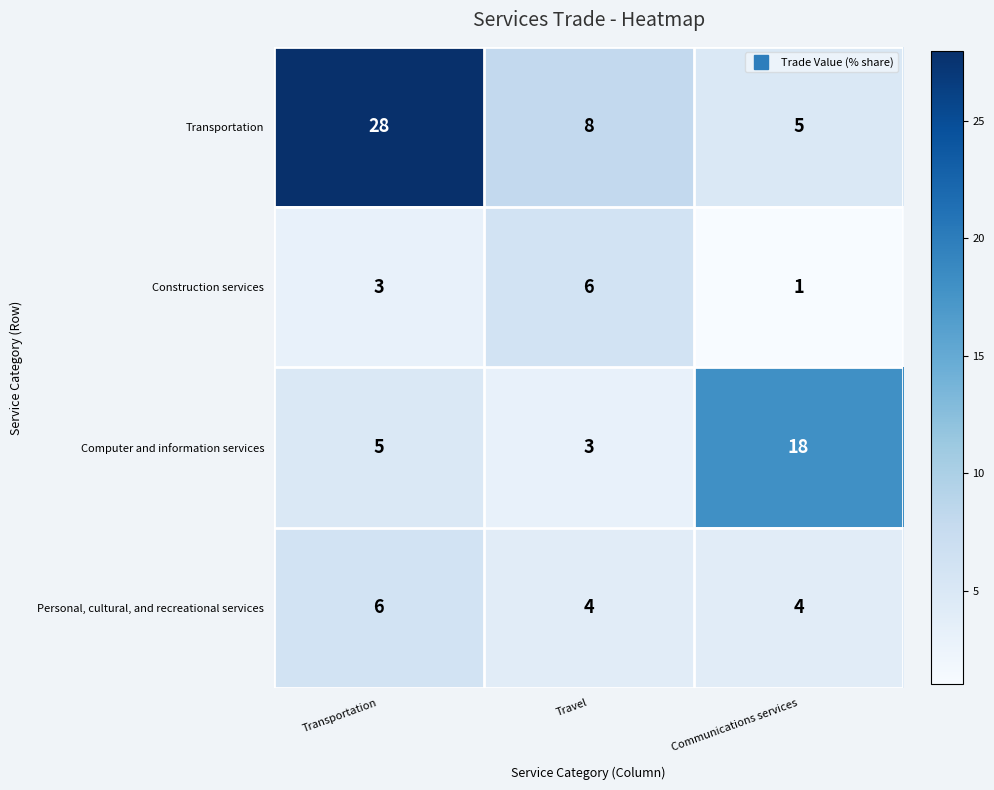

The value of Computer and information services at Travel is 5. True or false?

False